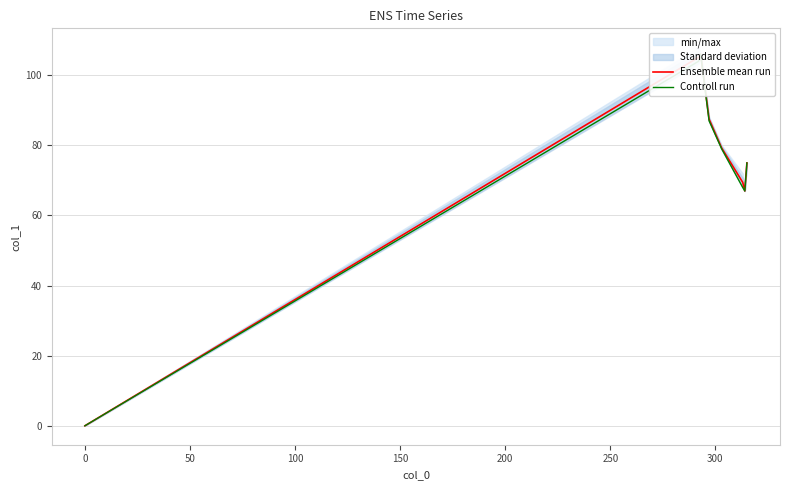

Between 0 and 150, which series saw the biggest shift?

Ensemble mean run